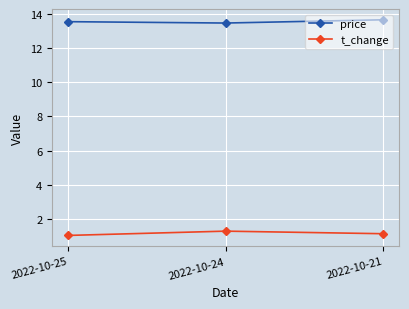

At how many categories does at least one series exceed 3?

3